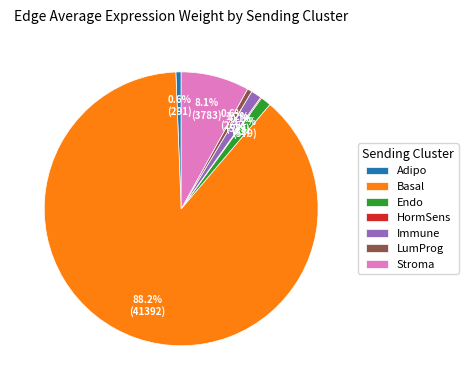

Combined, do Basal and Stroma account for over 50%?

Yes